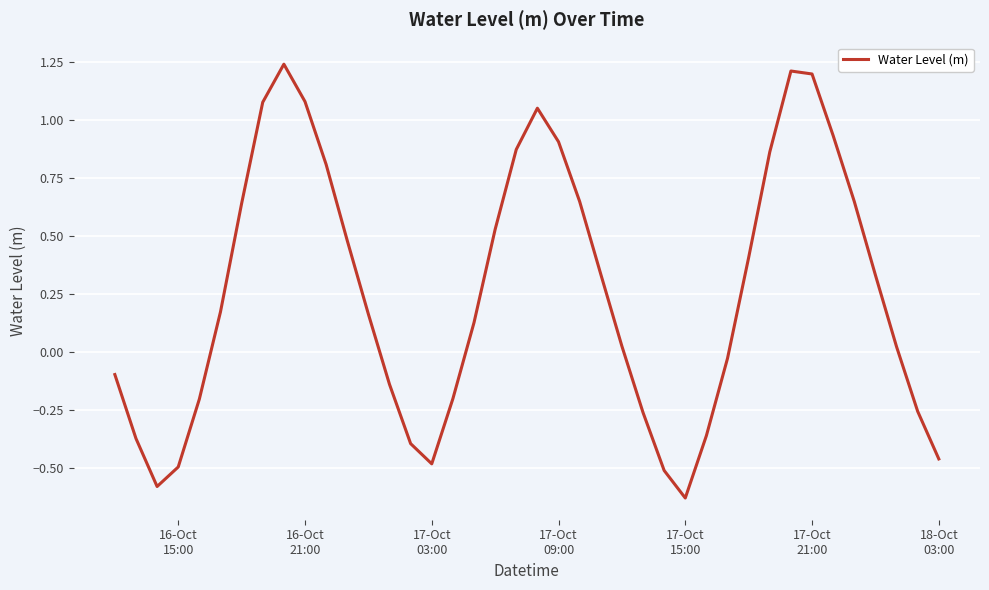

What is the difference between the maximum and minimum values?

1.9